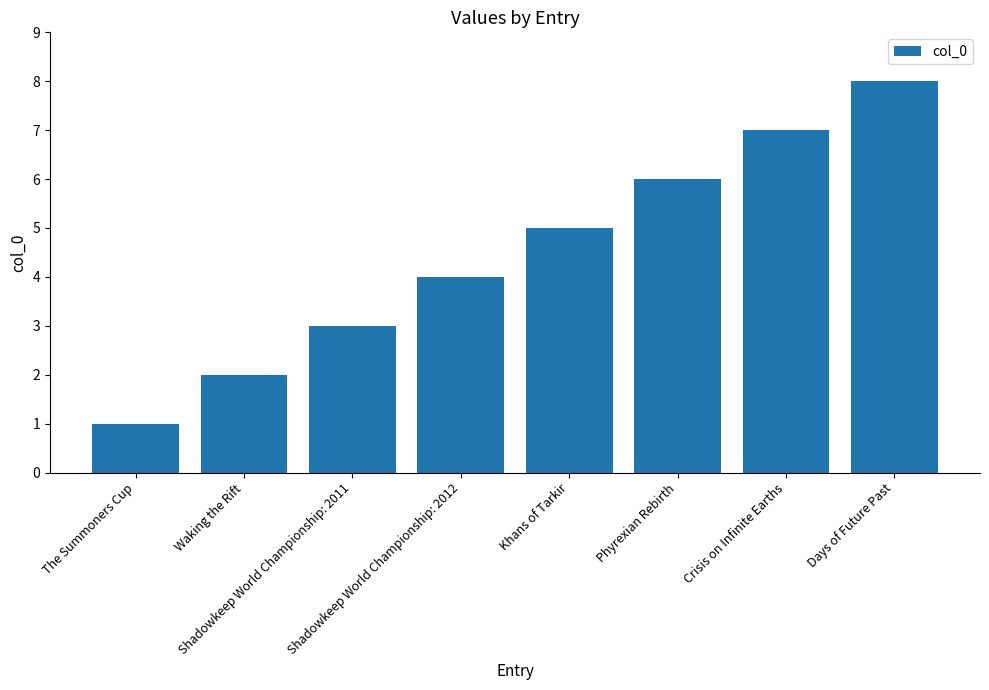

Reading left to right, extract all data points from this chart.

1	2	3	4	5	6	7	8